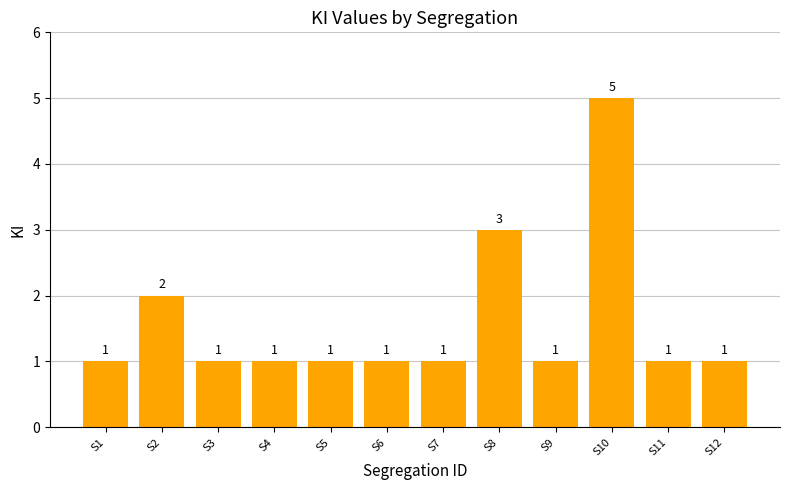

The chart shows a value of 3 at S8. True or false?

True